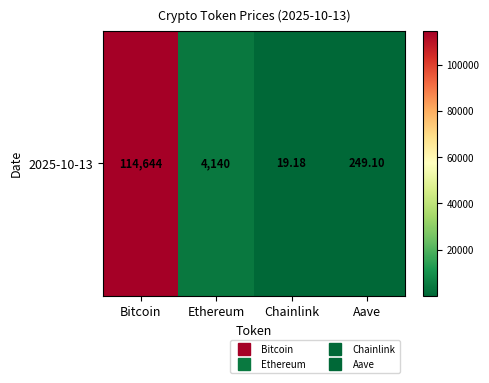

What value does the data have at Bitcoin?

114644.0